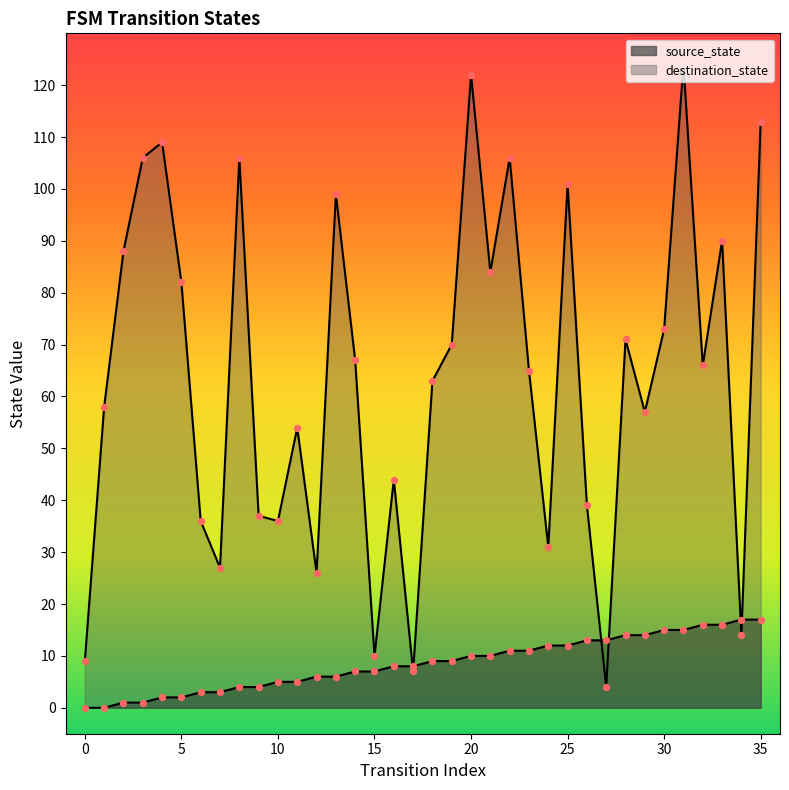

Which series contains the highest Y value?

destination_state